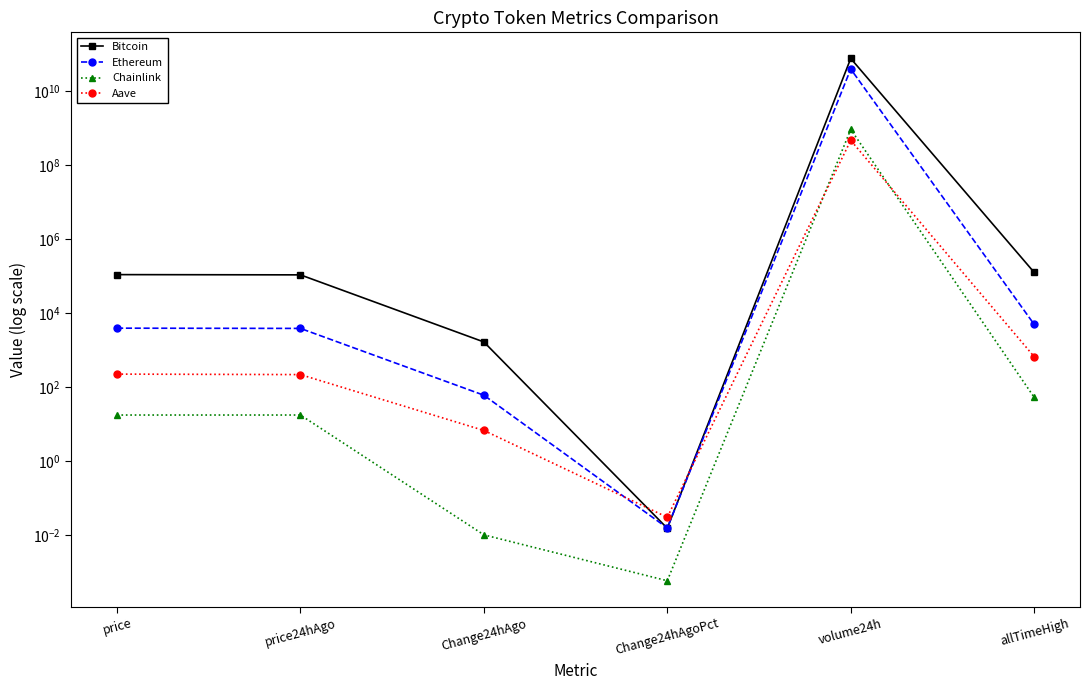

What is the label of the 4th point from the left?

Change24hAgoPct